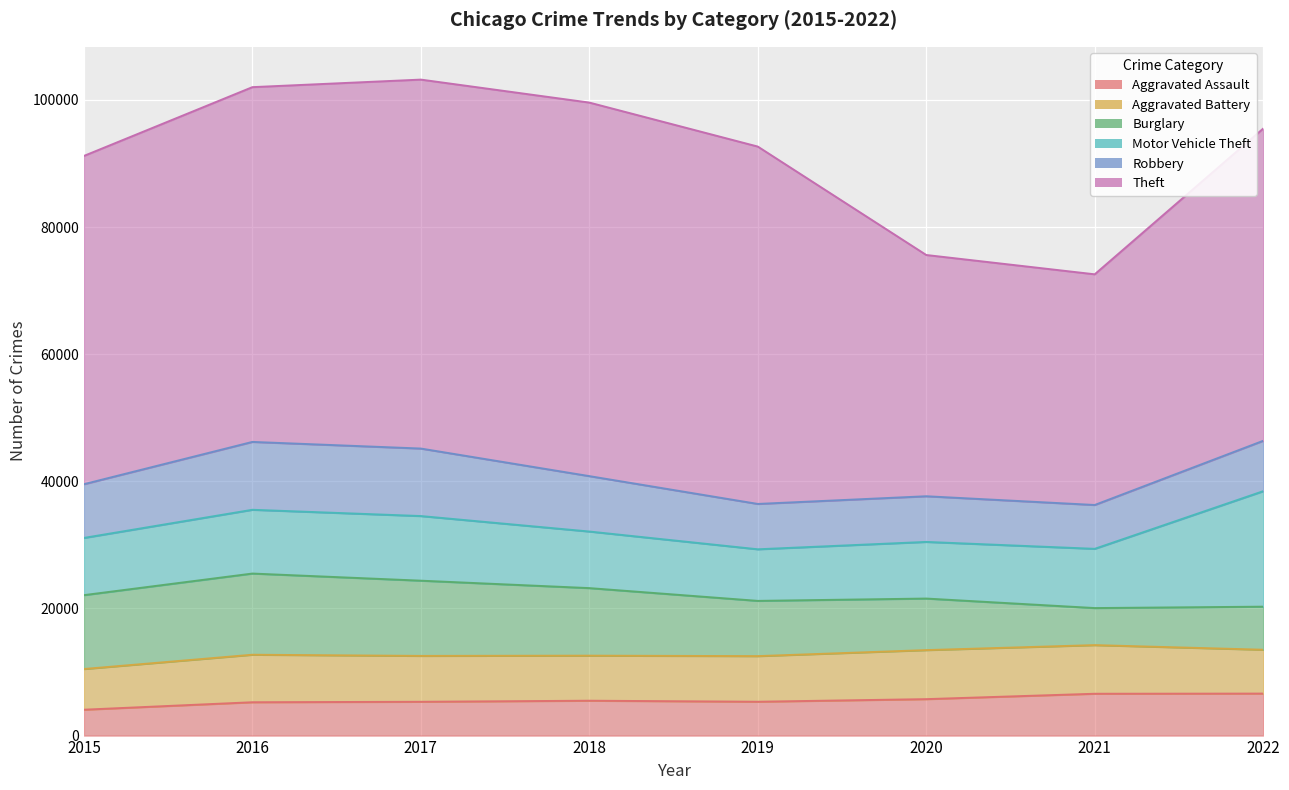

What is the maximum value for Theft?

58762